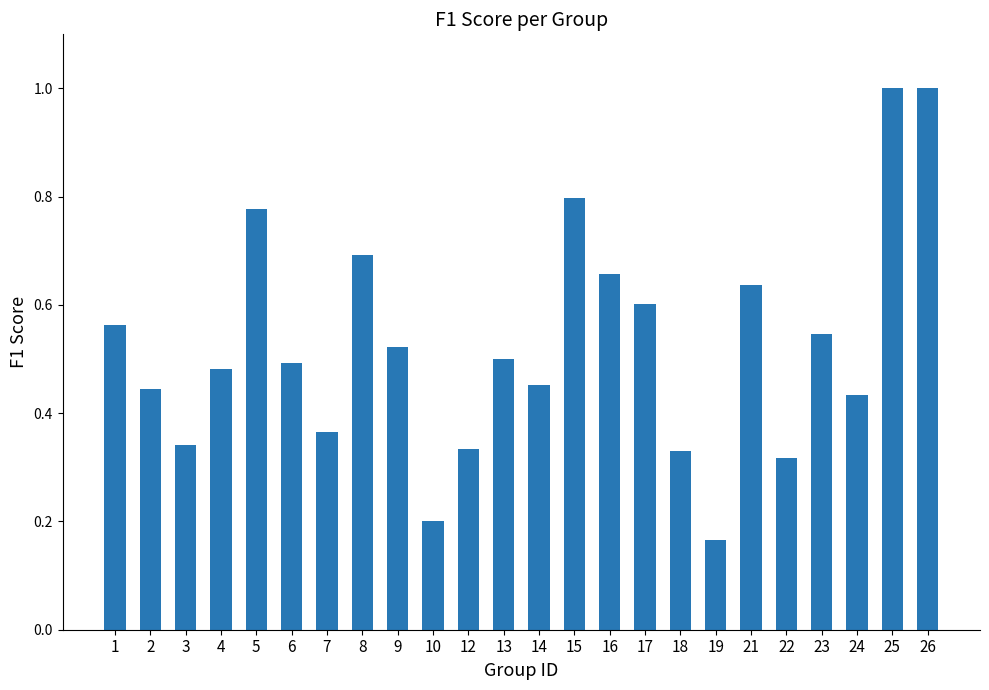

How many bars are there in total?

24